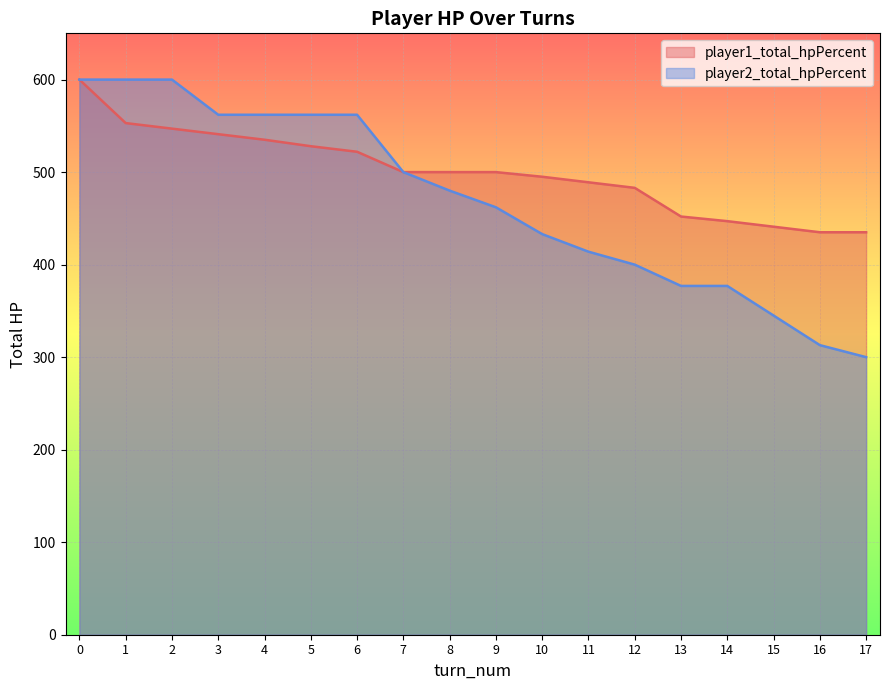

Reading left to right, extract all data points from this chart.

player1_total_hpPercent: 600	553	547	541	535	528	522	500	500	500	495	489	483	452	447	441	435	435
player2_total_hpPercent: 600	600	600	562	562	562	562	500	480	462	433	414	400	377	377	345	313	300